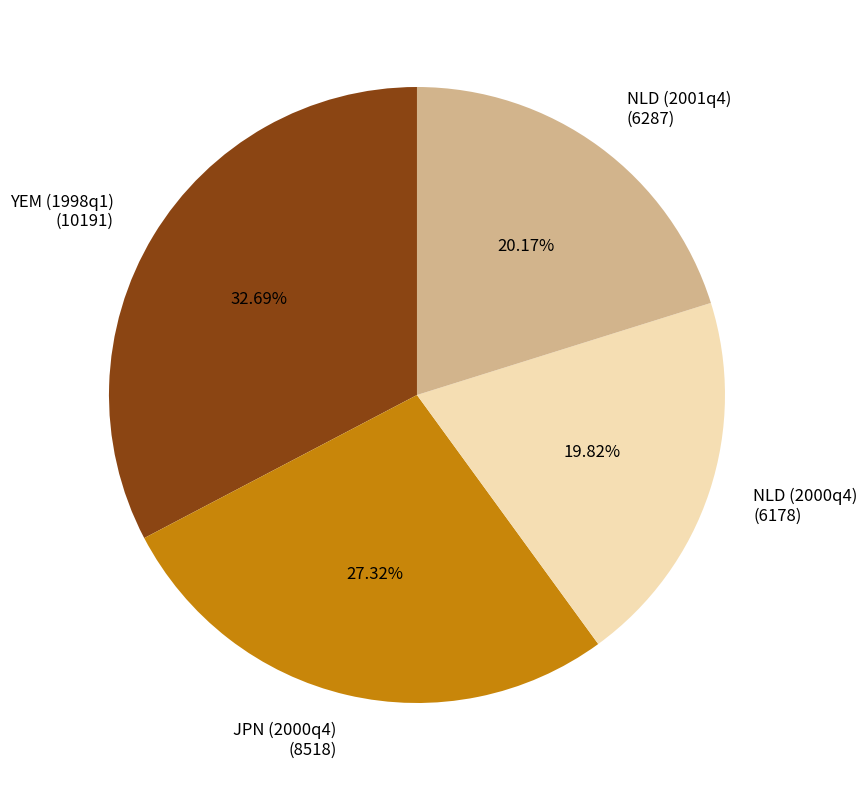

What percentage is the NLD (2001q4) slice, to the nearest percent?

20%